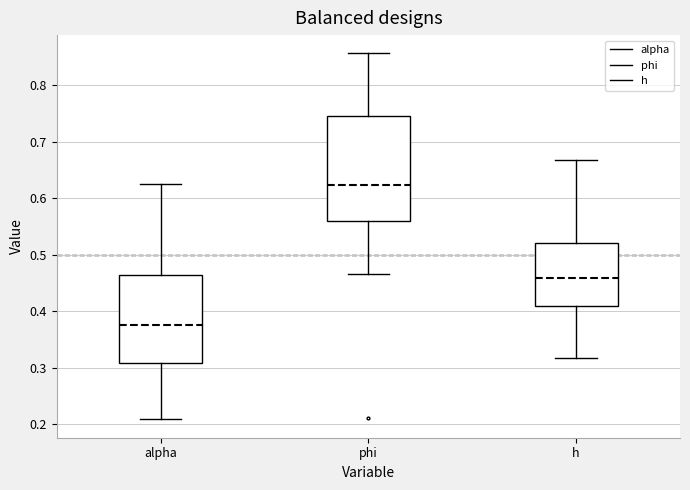

Reading left to right, transcribe this box plot: for each box, give where its median line is, the range the box spans, and where its two whiskers end, as read against the y-axis. The values are not printed on the chart, so give them approximately, as read against the axis.

alpha: median 0.38, box 0.31 to 0.46, whiskers 0.21 to 0.62
phi: median 0.62, box 0.56 to 0.74, whiskers 0.47 to 0.86
h: median 0.46, box 0.41 to 0.52, whiskers 0.32 to 0.67